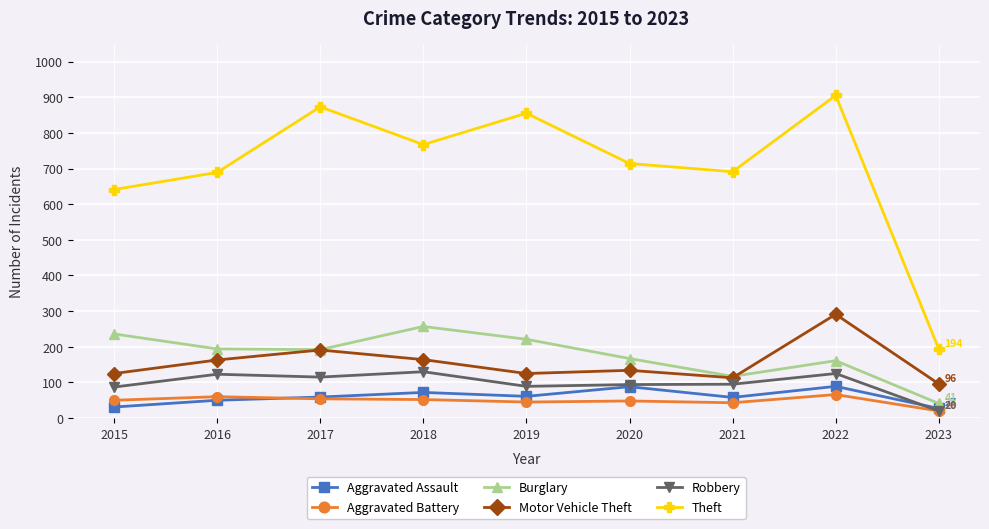

At which category is the sum across all series the highest?

2022